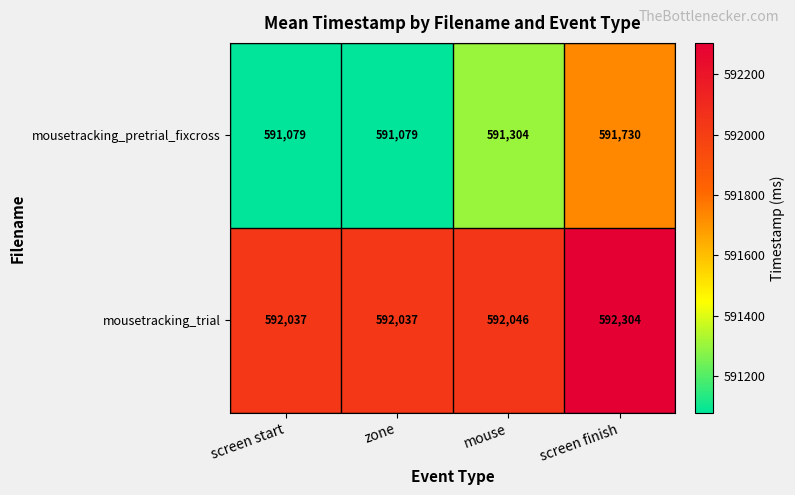

Rank the series by their maximum value, from highest to lowest.

mousetracking_trial, mousetracking_pretrial_fixcross